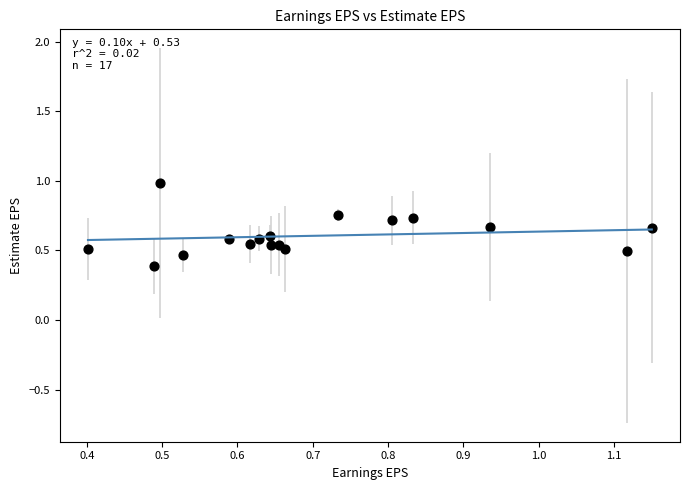

What Y value in the scatter plot is closest to 0?

0.4